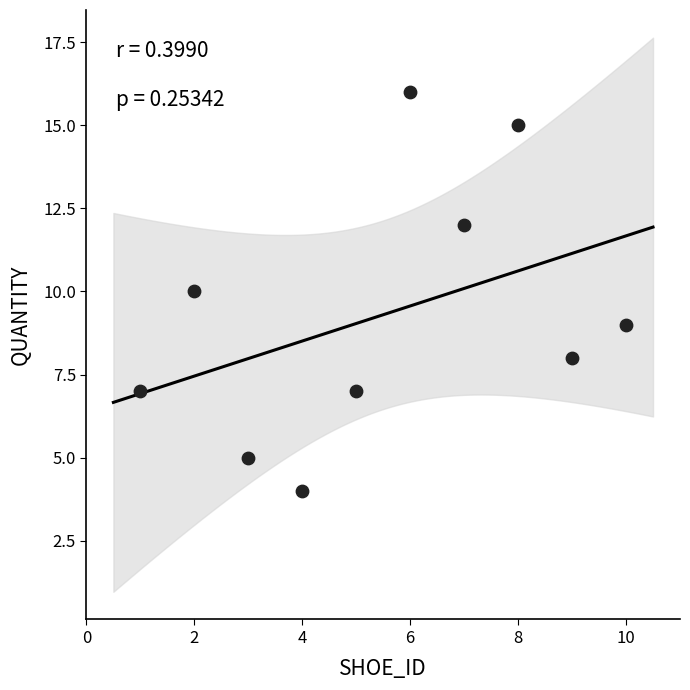

What is the range of X values (max minus min)?

9